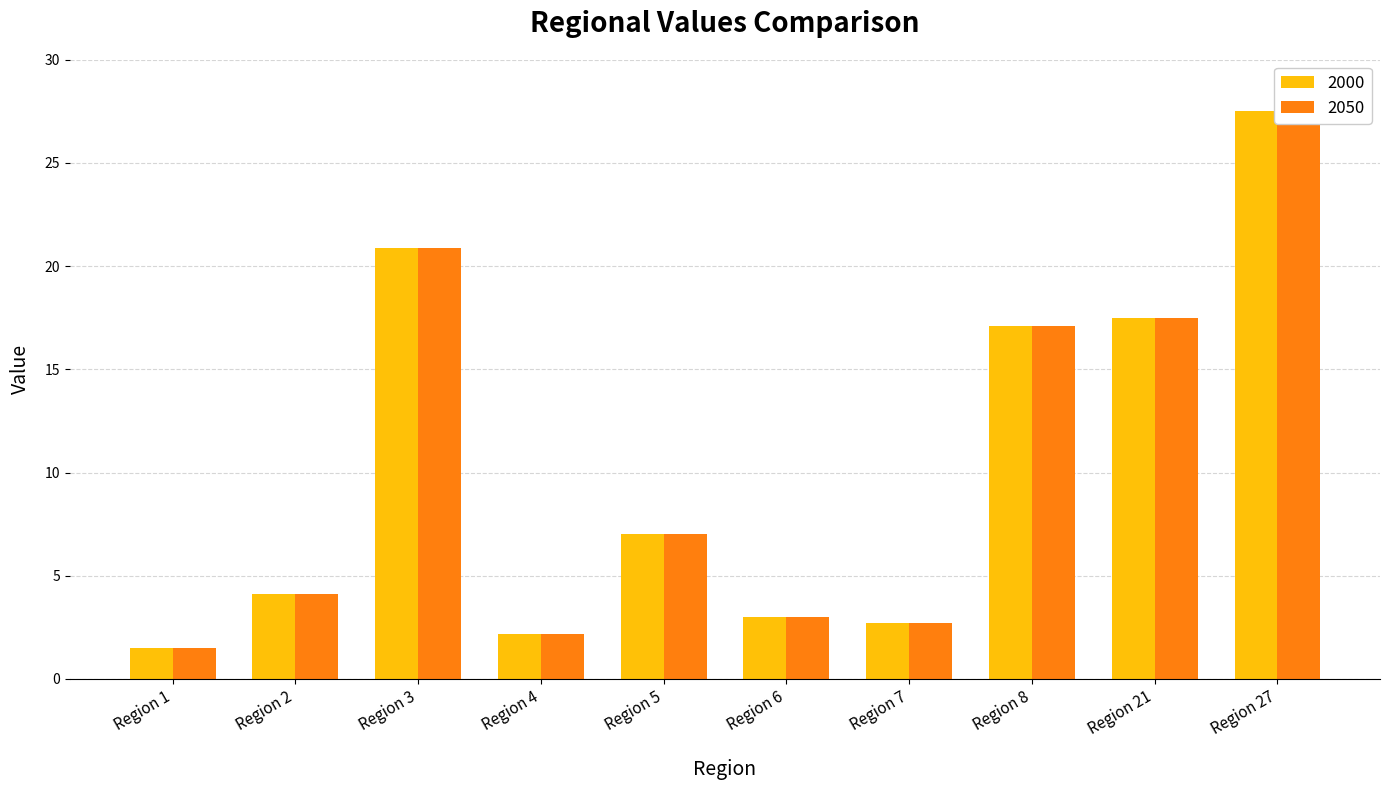

How many values in the 2000 series are below 7?

5